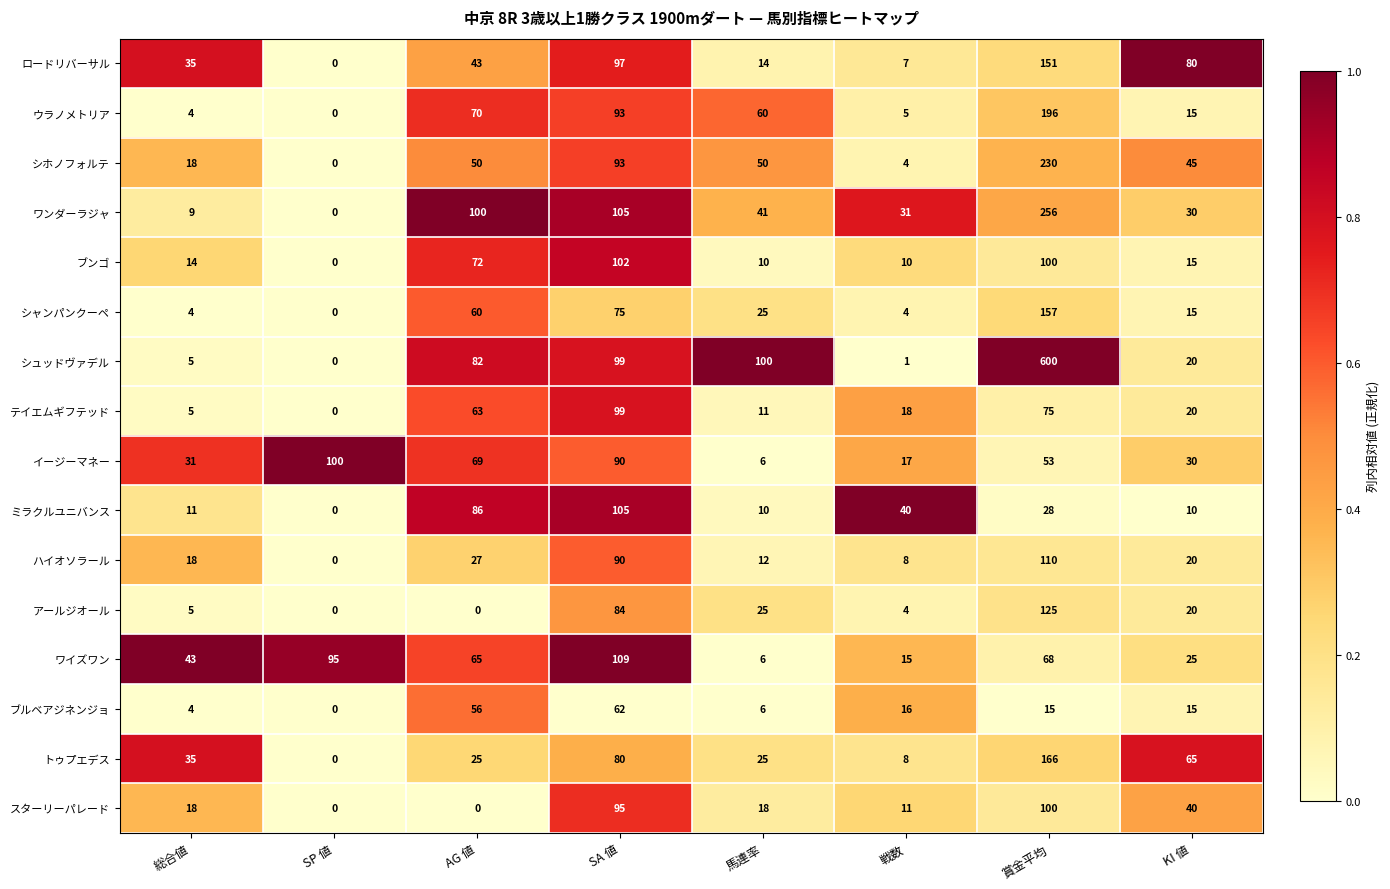

What is the difference between the イージーマネー values at KI 値 and 賞金平均?

23